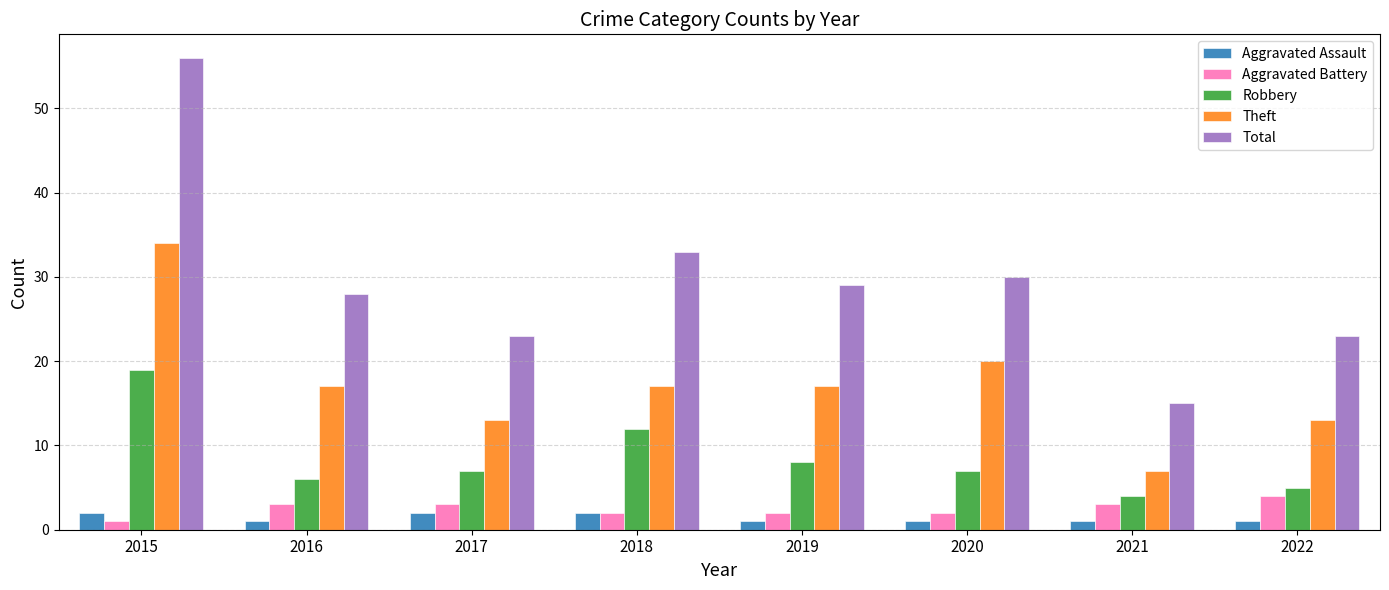

What is the minimum value for Robbery?

4